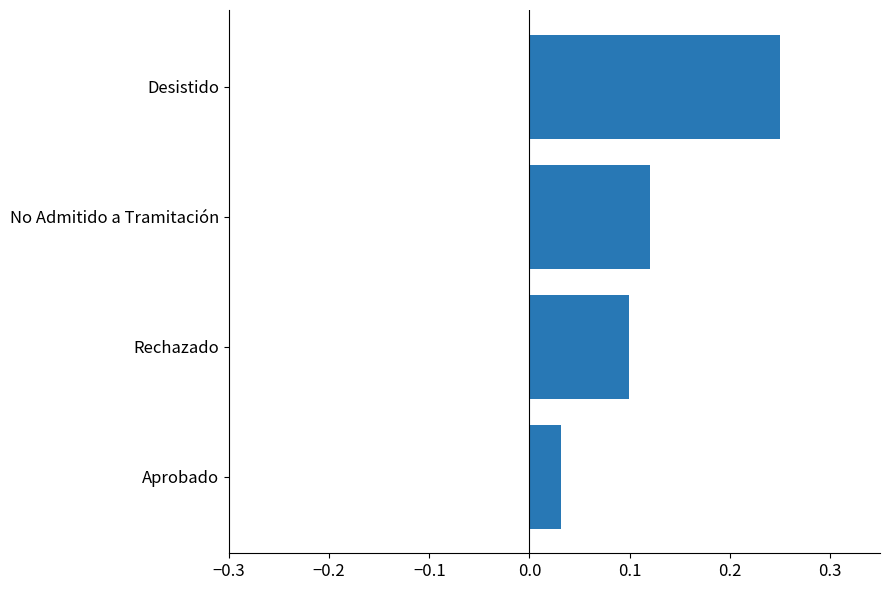

What is the sum of all values?

0.5